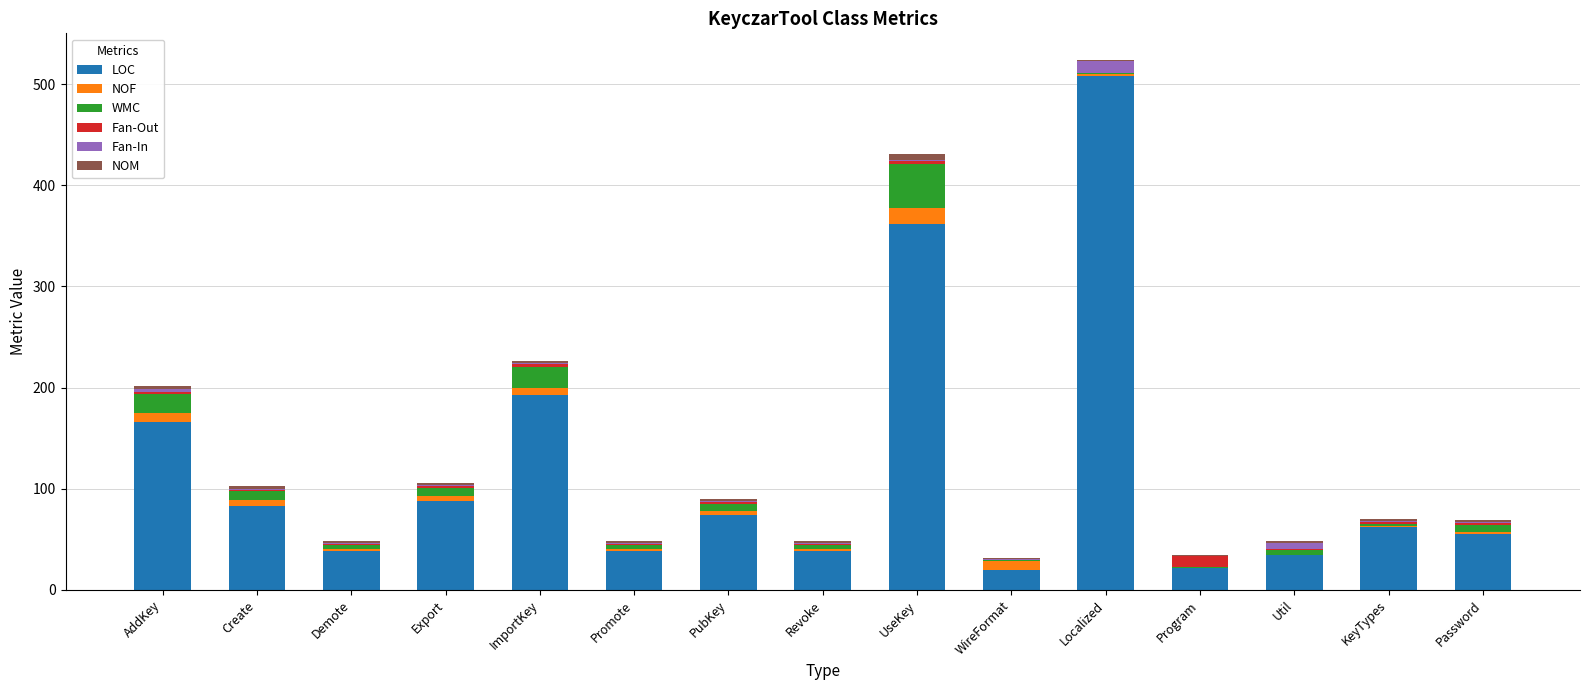

At which category is the sum across all series the highest?

Localized